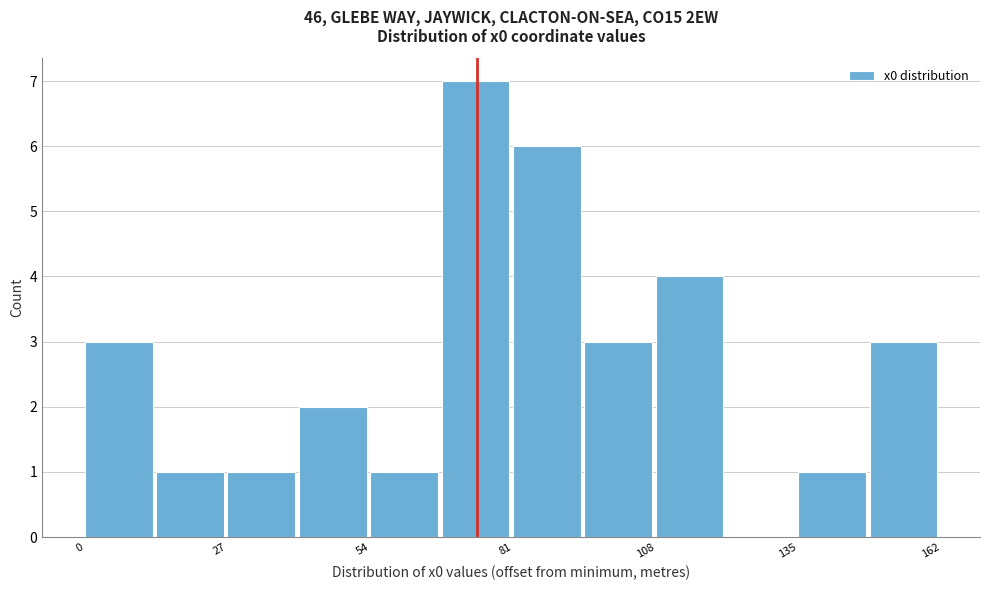

Around what value on the x-axis is the tallest bar? Give the approximate position of its centre, as read against the axis.

75